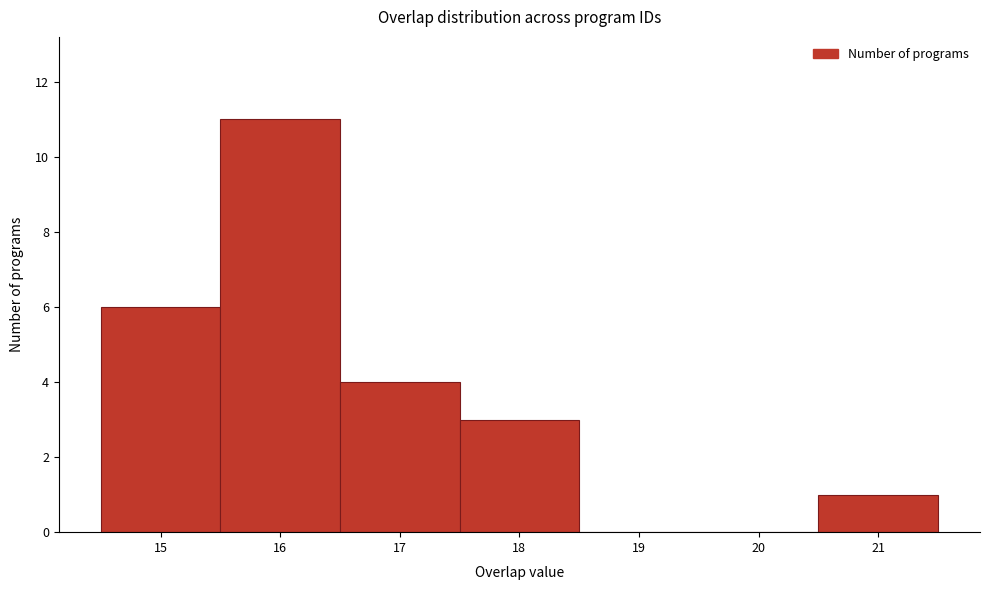

How tall is the bar that spans 16.5 to 17.5 on the x-axis? The values are not printed on the chart, so give them approximately, as read against the axis.

4